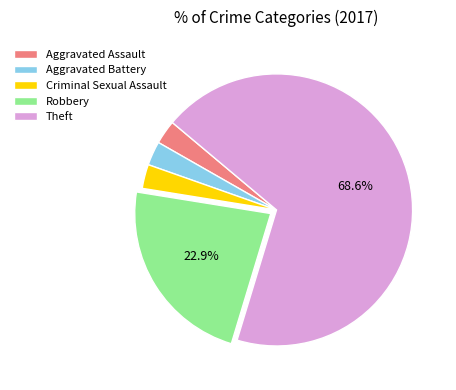

Which category has the biggest portion of the pie?

Theft